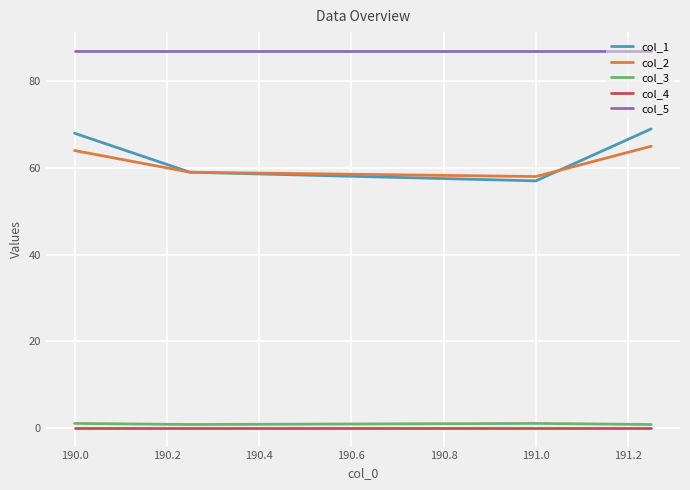

Which series has the widest spread of values?

col_1